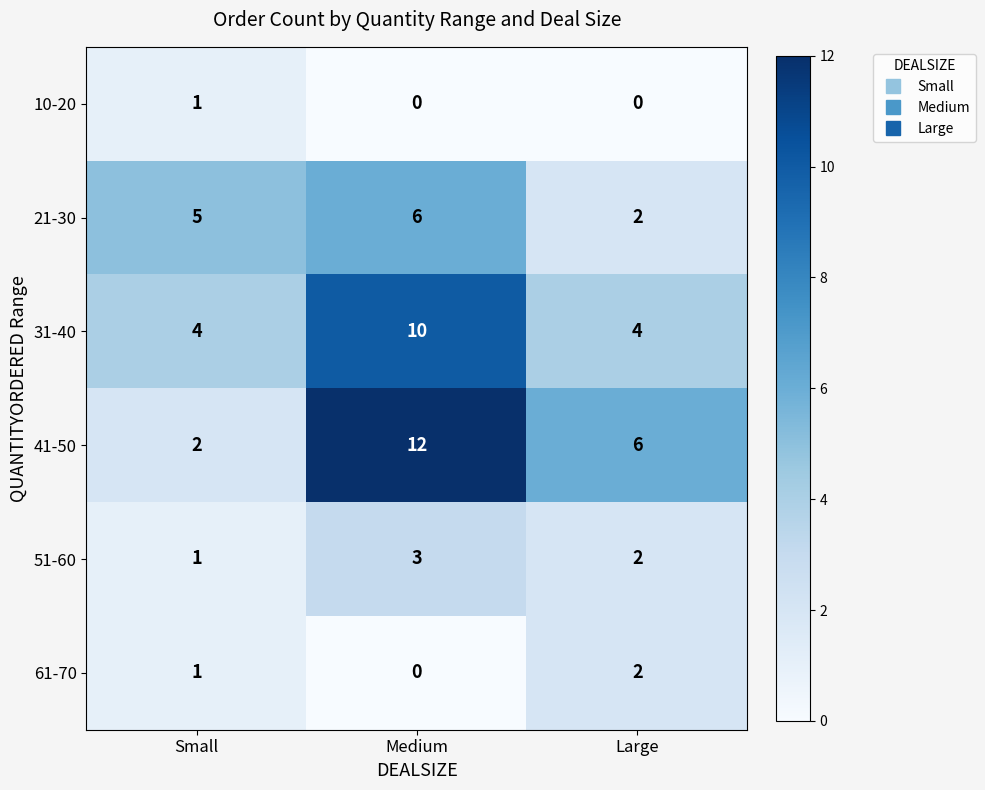

What is the difference between the 21-30 values at Large and Medium?

4